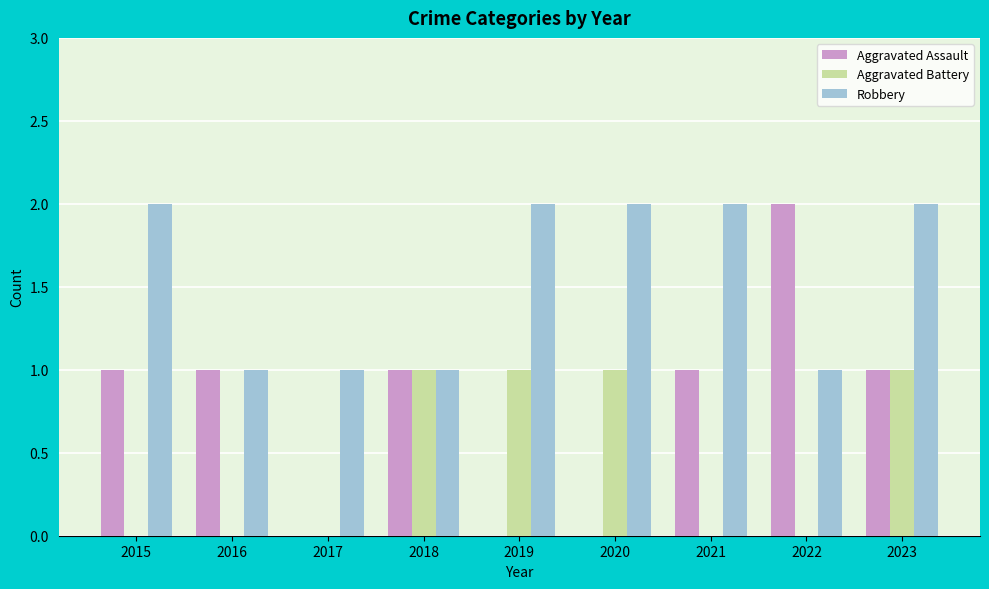

How many categories are shown in the chart?

9